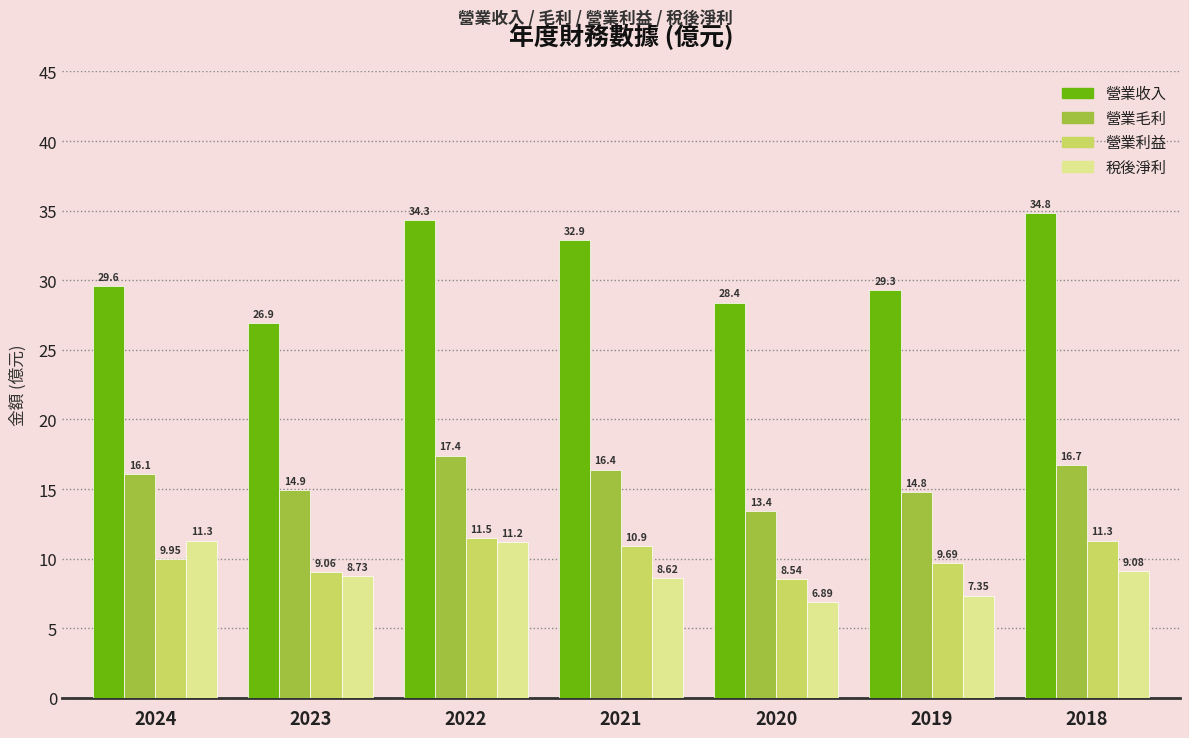

Rank the series at 2024 from highest to lowest value.

營業收入, 營業毛利, 稅後淨利, 營業利益